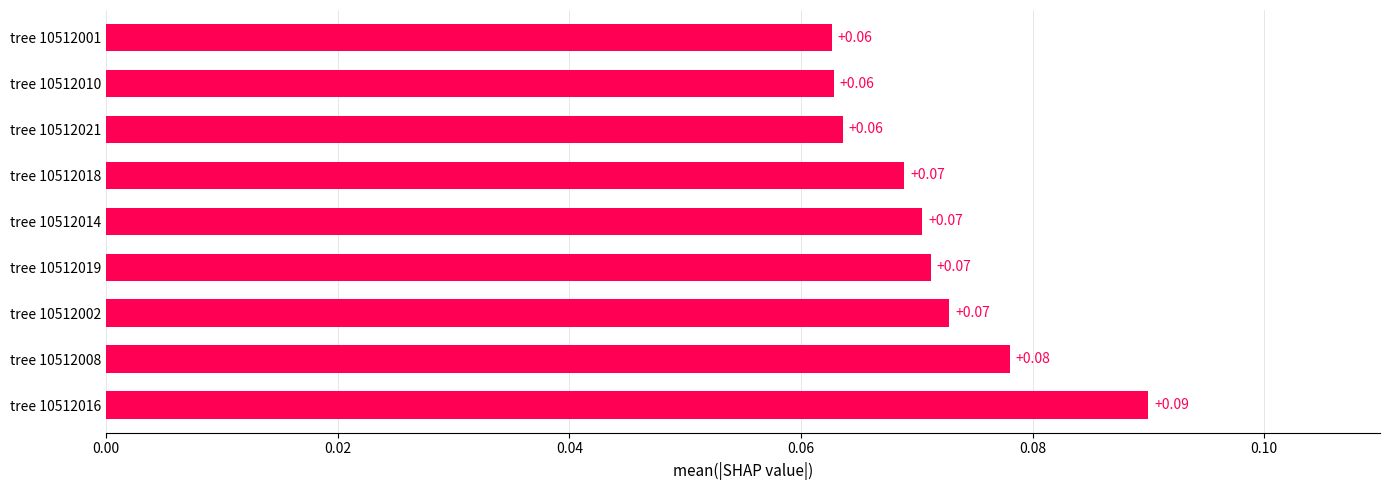

How many data points does each series have?

9